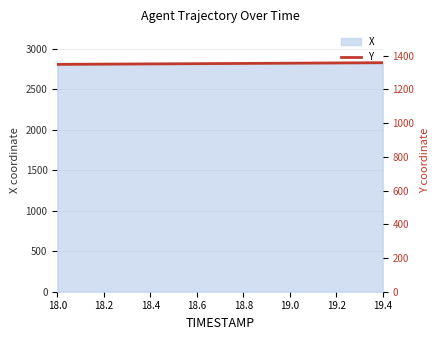

What is the value of the 11th point from the left?

1355.3